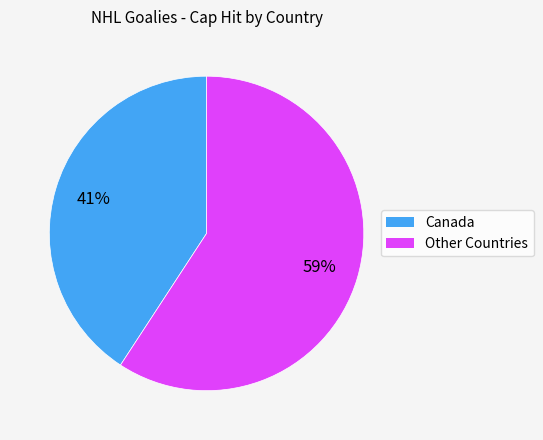

To the nearest percent, what is the average slice percentage?

50%